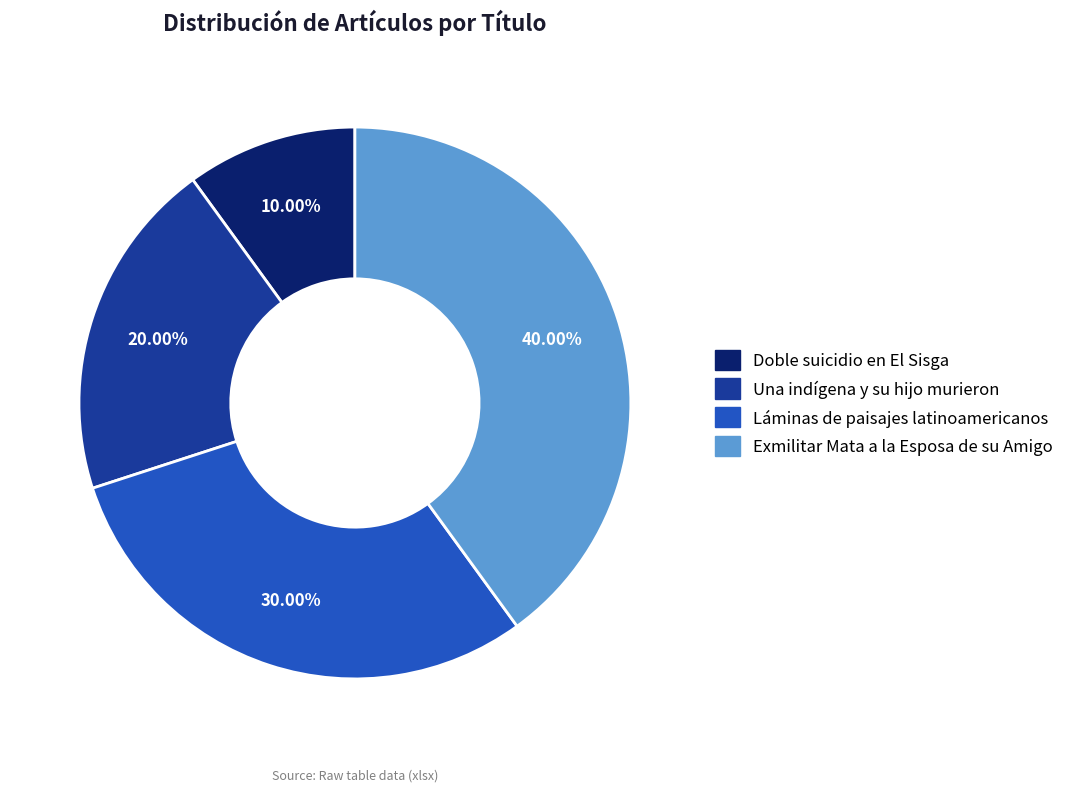

Is there any slice that represents more than half of the pie?

No